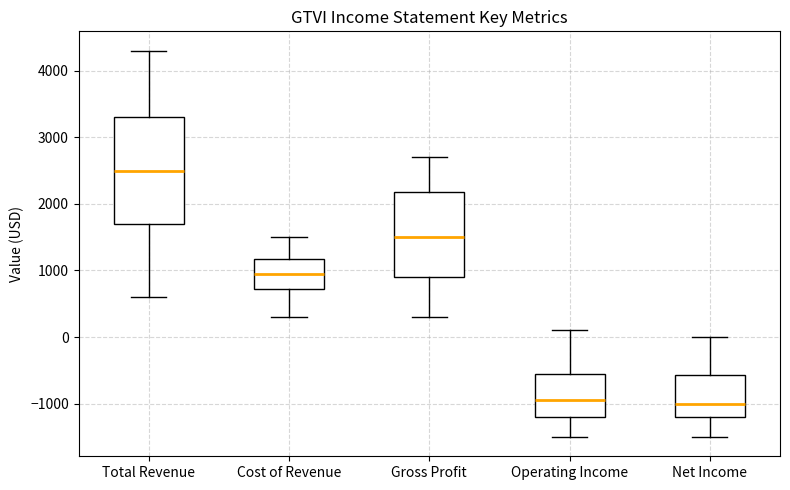

Reading left to right, transcribe this box plot: for each box, give where its median line is, the range the box spans, and where its two whiskers end, as read against the y-axis. The values are not printed on the chart, so give them approximately, as read against the axis.

Total Revenue: median 2500, box 1700 to 3300, whiskers 600 to 4300
Cost of Revenue: median 1000, box 700 to 1200, whiskers 300 to 1500
Gross Profit: median 1500, box 900 to 2200, whiskers 300 to 2700
Operating Income: median -900, box -1200 to -500, whiskers -1500 to 100
Net Income: median -1000, box -1200 to -600, whiskers -1500 to 0